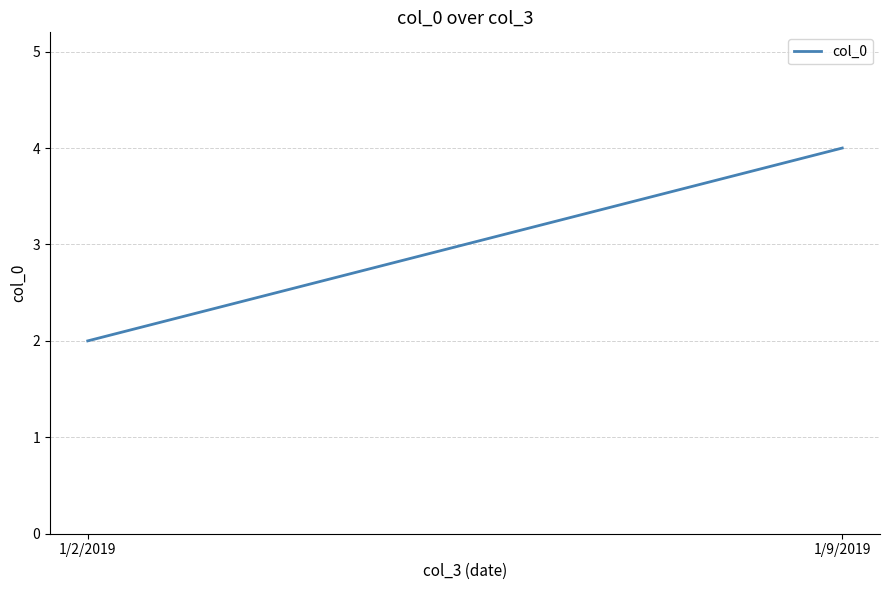

How many values are below 4?

1